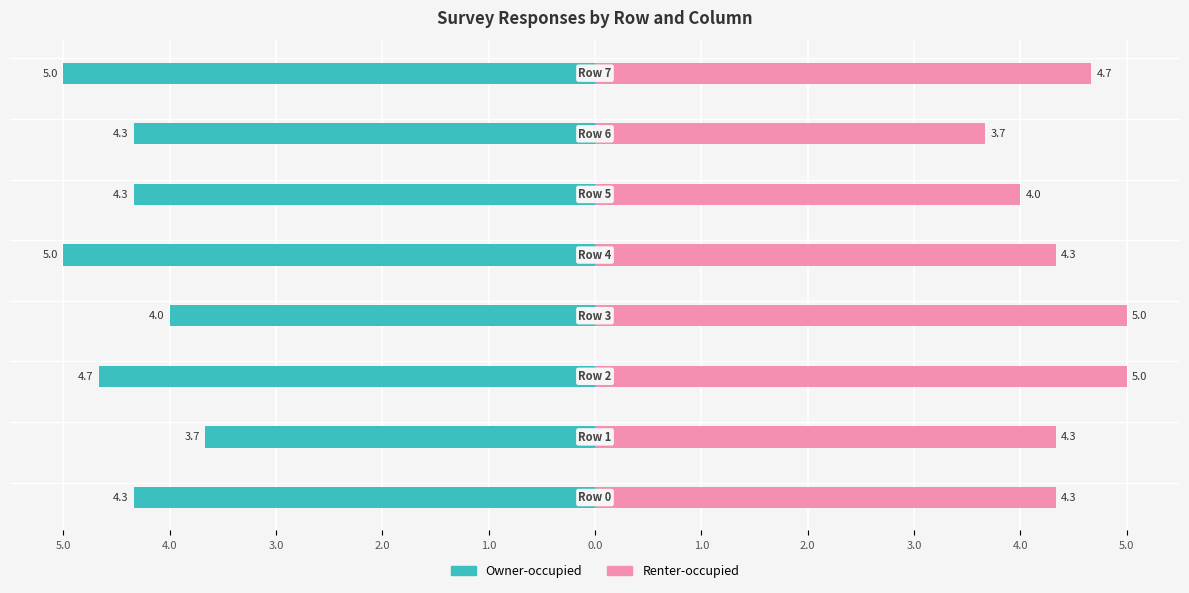

What is the label of the 1st bar from the left?

5.0